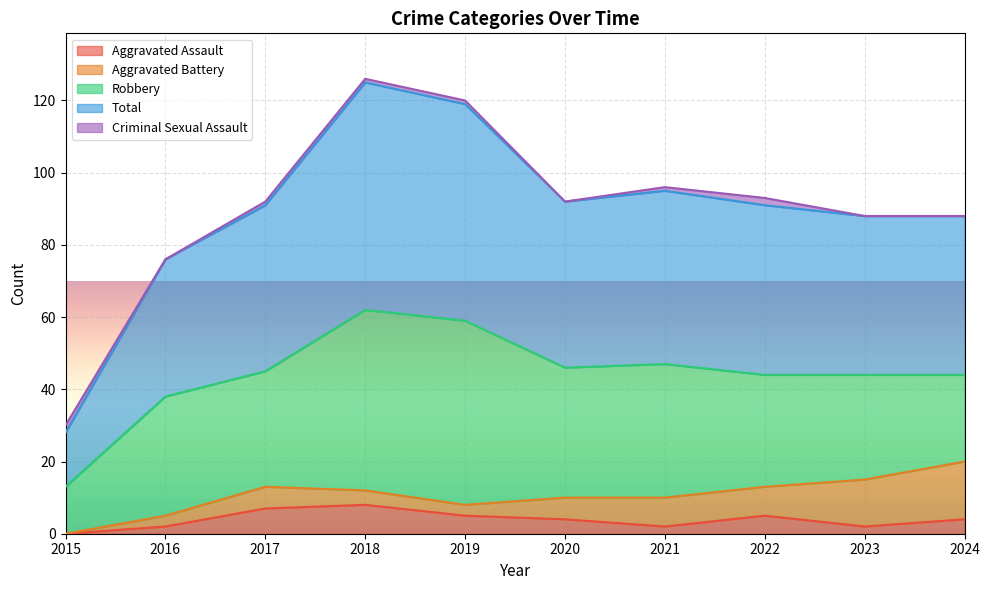

Does the chart display data point markers on the line(s)?

No